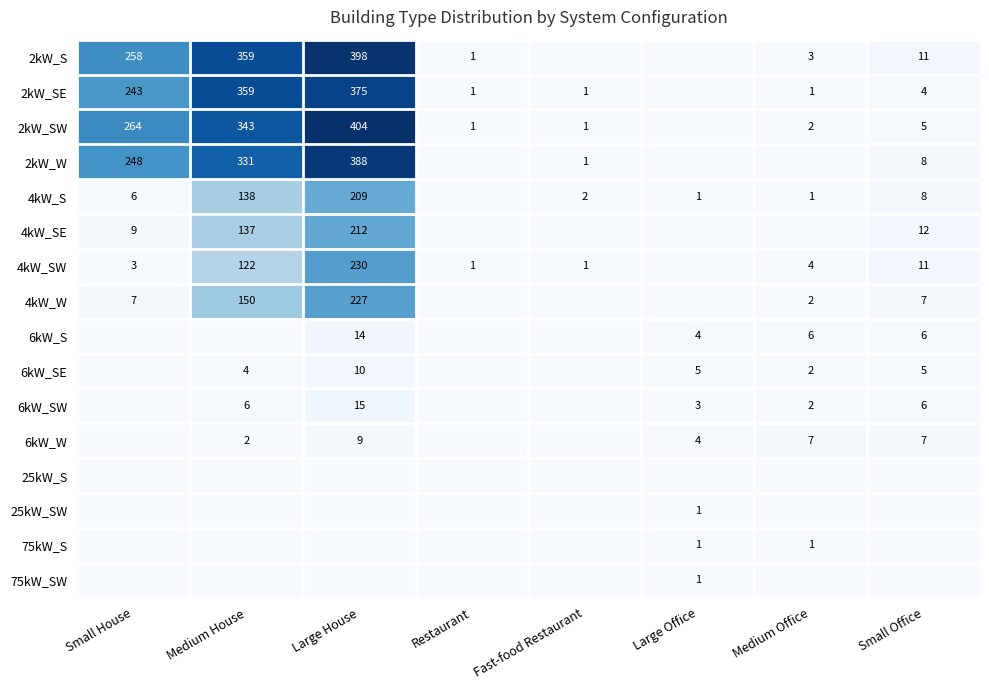

Is it true that 6kW_SW equals 6 at Small Office?

True